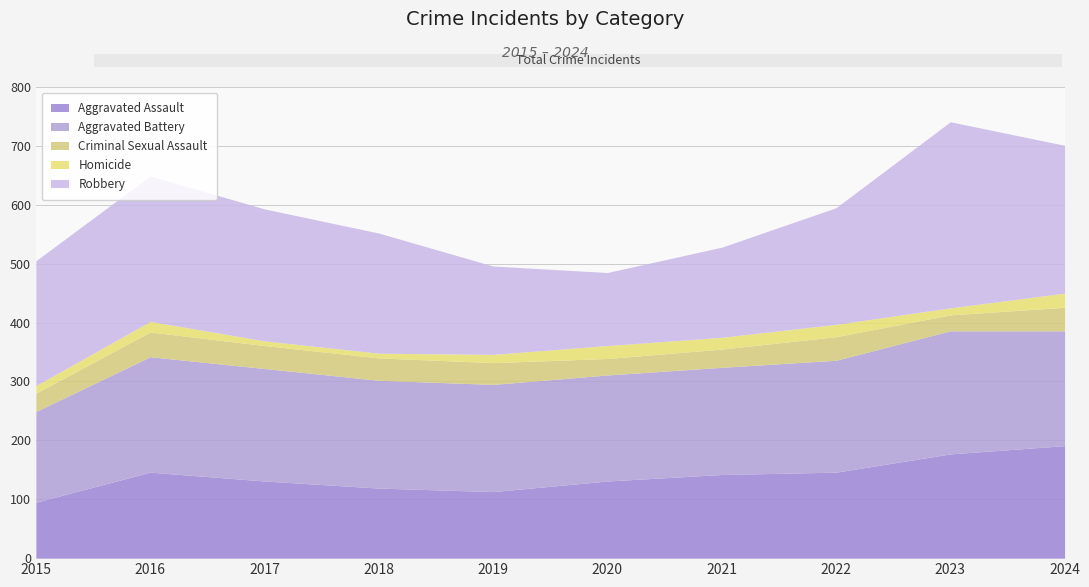

Which has a higher value, 2017 or 2019?

2017